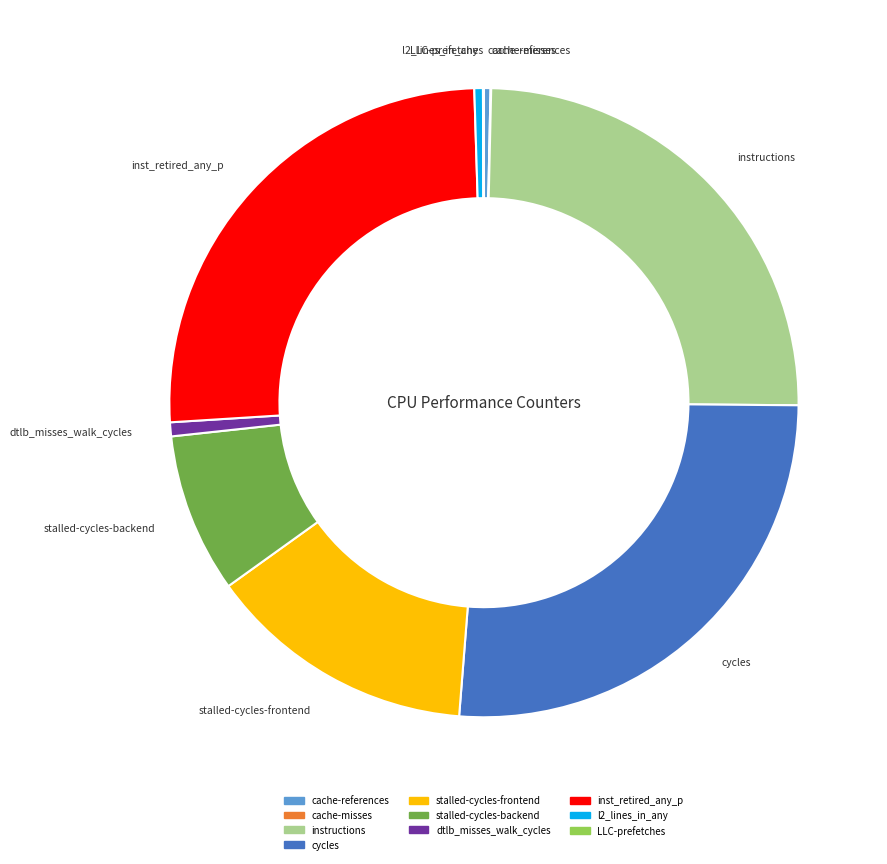

True or false: instructions accounts for 25% of the total.

True